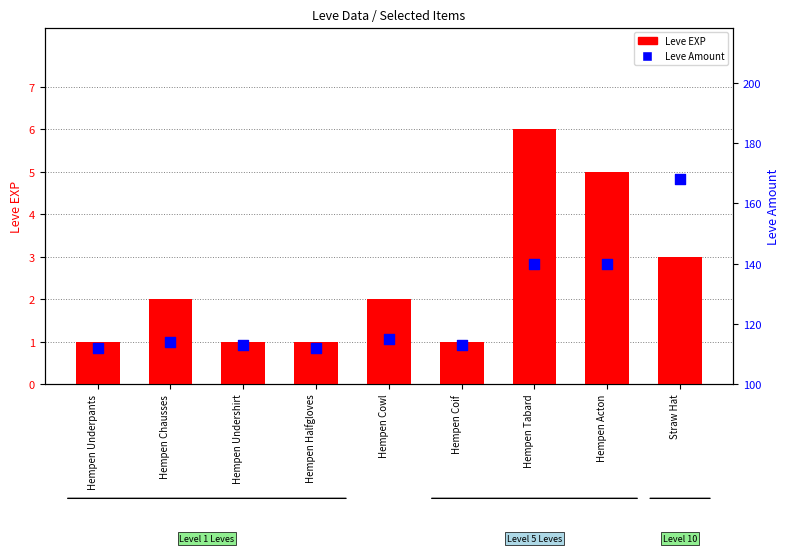

At which category is the sum across all series the highest?

Straw Hat